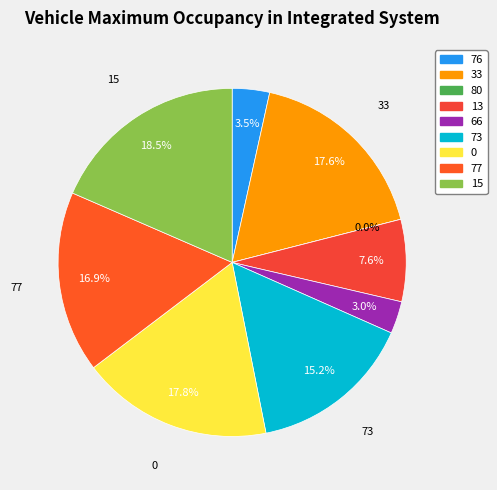

Is it true that 15 is 18% of the pie?

True